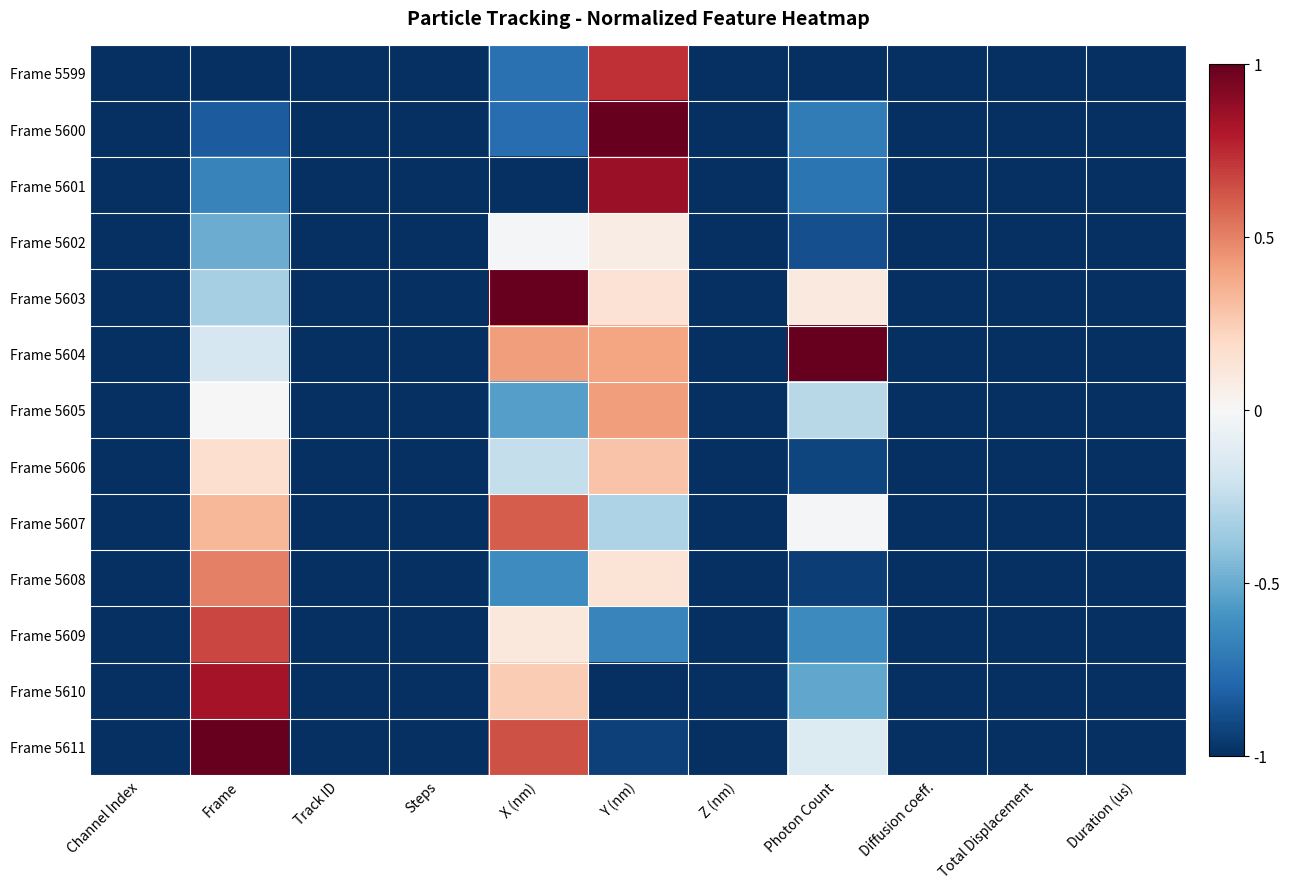

Reading right to left, extract all data points from this chart.

Frame 5599: Duration (us)=-1.0	Total Displacement=-1.0	Diffusion coeff.=-1.0	Photon Count=-1.0	Z (nm)=-1.0	Y (nm)=0.7	X (nm)=-0.7	Steps=-1.0	Track ID=-1.0	Frame=-1.0	Channel Index=-1.0
Frame 5600: Duration (us)=-1.0	Total Displacement=-1.0	Diffusion coeff.=-1.0	Photon Count=-0.7	Z (nm)=-1.0	Y (nm)=1.0	X (nm)=-0.8	Steps=-1.0	Track ID=-1.0	Frame=-0.8	Channel Index=-1.0
Frame 5601: Duration (us)=-1.0	Total Displacement=-1.0	Diffusion coeff.=-1.0	Photon Count=-0.7	Z (nm)=-1.0	Y (nm)=0.9	X (nm)=-1.0	Steps=-1.0	Track ID=-1.0	Frame=-0.7	Channel Index=-1.0
Frame 5602: Duration (us)=-1.0	Total Displacement=-1.0	Diffusion coeff.=-1.0	Photon Count=-0.9	Z (nm)=-1.0	Y (nm)=0.1	X (nm)=-0.0	Steps=-1.0	Track ID=-1.0	Frame=-0.5	Channel Index=-1.0
Frame 5603: Duration (us)=-1.0	Total Displacement=-1.0	Diffusion coeff.=-1.0	Photon Count=0.1	Z (nm)=-1.0	Y (nm)=0.1	X (nm)=1.0	Steps=-1.0	Track ID=-1.0	Frame=-0.3	Channel Index=-1.0
Frame 5604: Duration (us)=-1.0	Total Displacement=-1.0	Diffusion coeff.=-1.0	Photon Count=1.0	Z (nm)=-1.0	Y (nm)=0.4	X (nm)=0.4	Steps=-1.0	Track ID=-1.0	Frame=-0.2	Channel Index=-1.0
Frame 5605: Duration (us)=-1.0	Total Displacement=-1.0	Diffusion coeff.=-1.0	Photon Count=-0.3	Z (nm)=-1.0	Y (nm)=0.4	X (nm)=-0.5	Steps=-1.0	Track ID=-1.0	Frame=0.0	Channel Index=-1.0
Frame 5606: Duration (us)=-1.0	Total Displacement=-1.0	Diffusion coeff.=-1.0	Photon Count=-0.9	Z (nm)=-1.0	Y (nm)=0.3	X (nm)=-0.2	Steps=-1.0	Track ID=-1.0	Frame=0.2	Channel Index=-1.0
Frame 5607: Duration (us)=-1.0	Total Displacement=-1.0	Diffusion coeff.=-1.0	Photon Count=-0.0	Z (nm)=-1.0	Y (nm)=-0.3	X (nm)=0.6	Steps=-1.0	Track ID=-1.0	Frame=0.3	Channel Index=-1.0
Frame 5608: Duration (us)=-1.0	Total Displacement=-1.0	Diffusion coeff.=-1.0	Photon Count=-0.9	Z (nm)=-1.0	Y (nm)=0.1	X (nm)=-0.6	Steps=-1.0	Track ID=-1.0	Frame=0.5	Channel Index=-1.0
Frame 5609: Duration (us)=-1.0	Total Displacement=-1.0	Diffusion coeff.=-1.0	Photon Count=-0.6	Z (nm)=-1.0	Y (nm)=-0.7	X (nm)=0.1	Steps=-1.0	Track ID=-1.0	Frame=0.7	Channel Index=-1.0
Frame 5610: Duration (us)=-1.0	Total Displacement=-1.0	Diffusion coeff.=-1.0	Photon Count=-0.5	Z (nm)=-1.0	Y (nm)=-1.0	X (nm)=0.3	Steps=-1.0	Track ID=-1.0	Frame=0.8	Channel Index=-1.0
Frame 5611: Duration (us)=-1.0	Total Displacement=-1.0	Diffusion coeff.=-1.0	Photon Count=-0.1	Z (nm)=-1.0	Y (nm)=-0.9	X (nm)=0.6	Steps=-1.0	Track ID=-1.0	Frame=1.0	Channel Index=-1.0